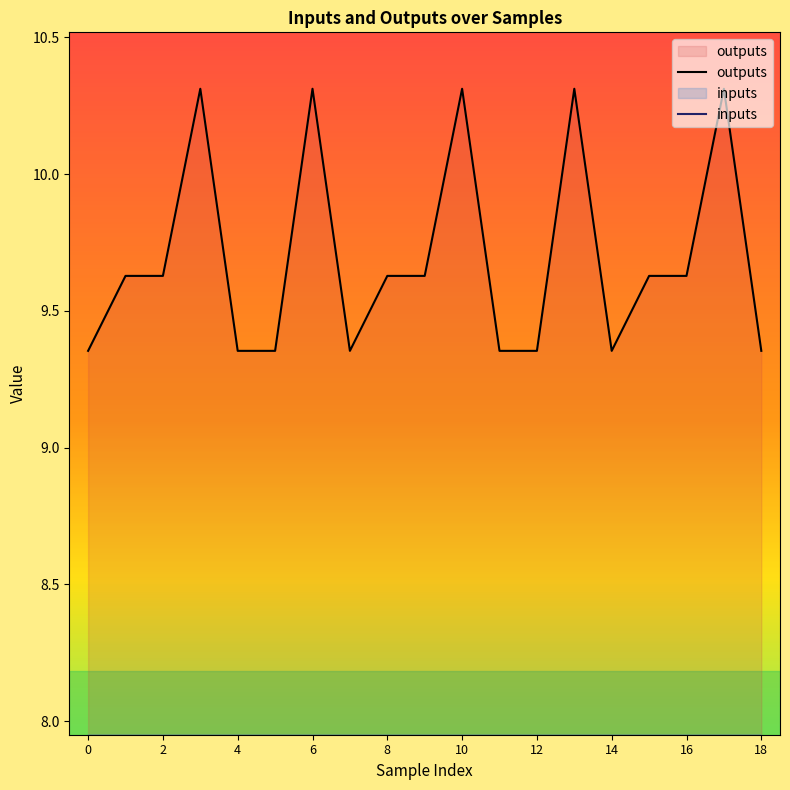

The value of outputs at 10 is 10.3. True or false?

True